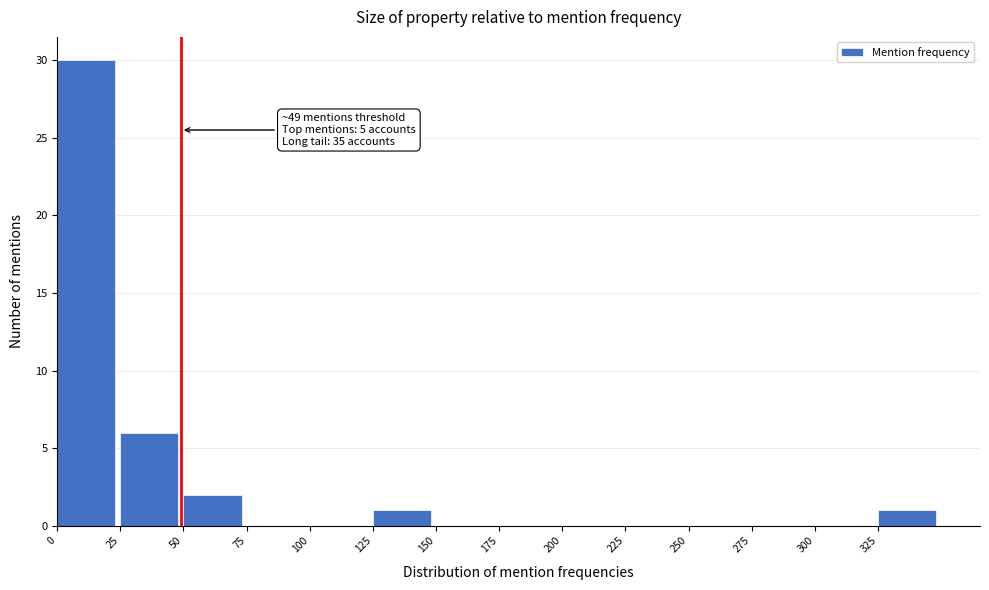

Over which range of the x-axis is the bar tallest?

0 to 25